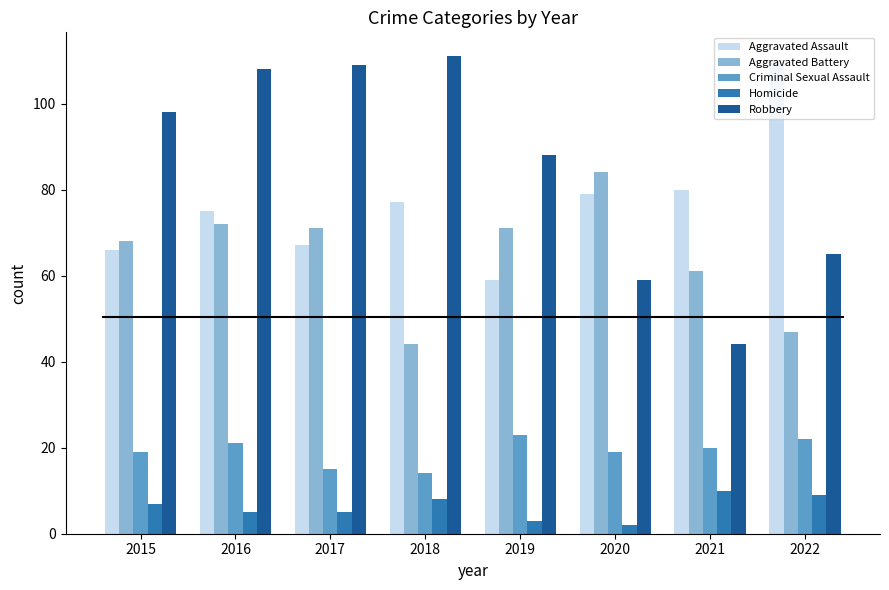

Which series has the largest range (max minus min)?

Robbery